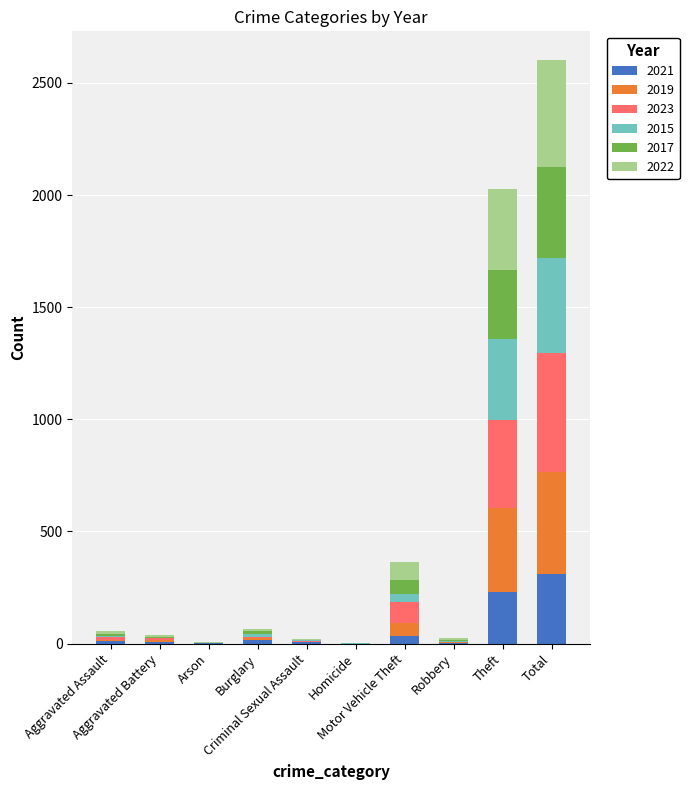

Count the number of categories in the chart.

10